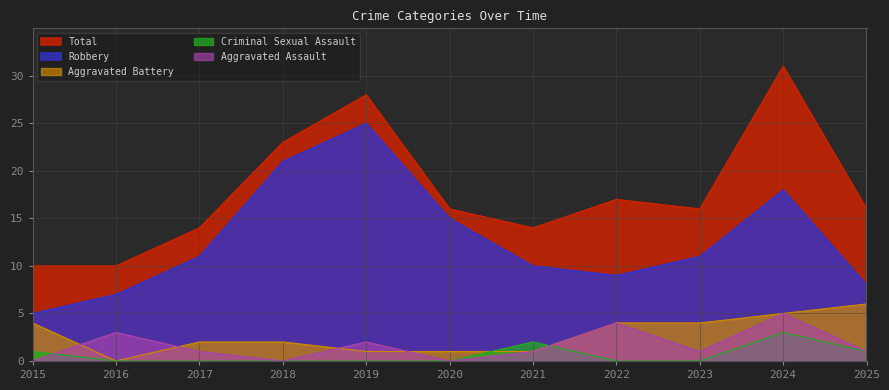

What is the difference between the highest and lowest values at 2024?

28